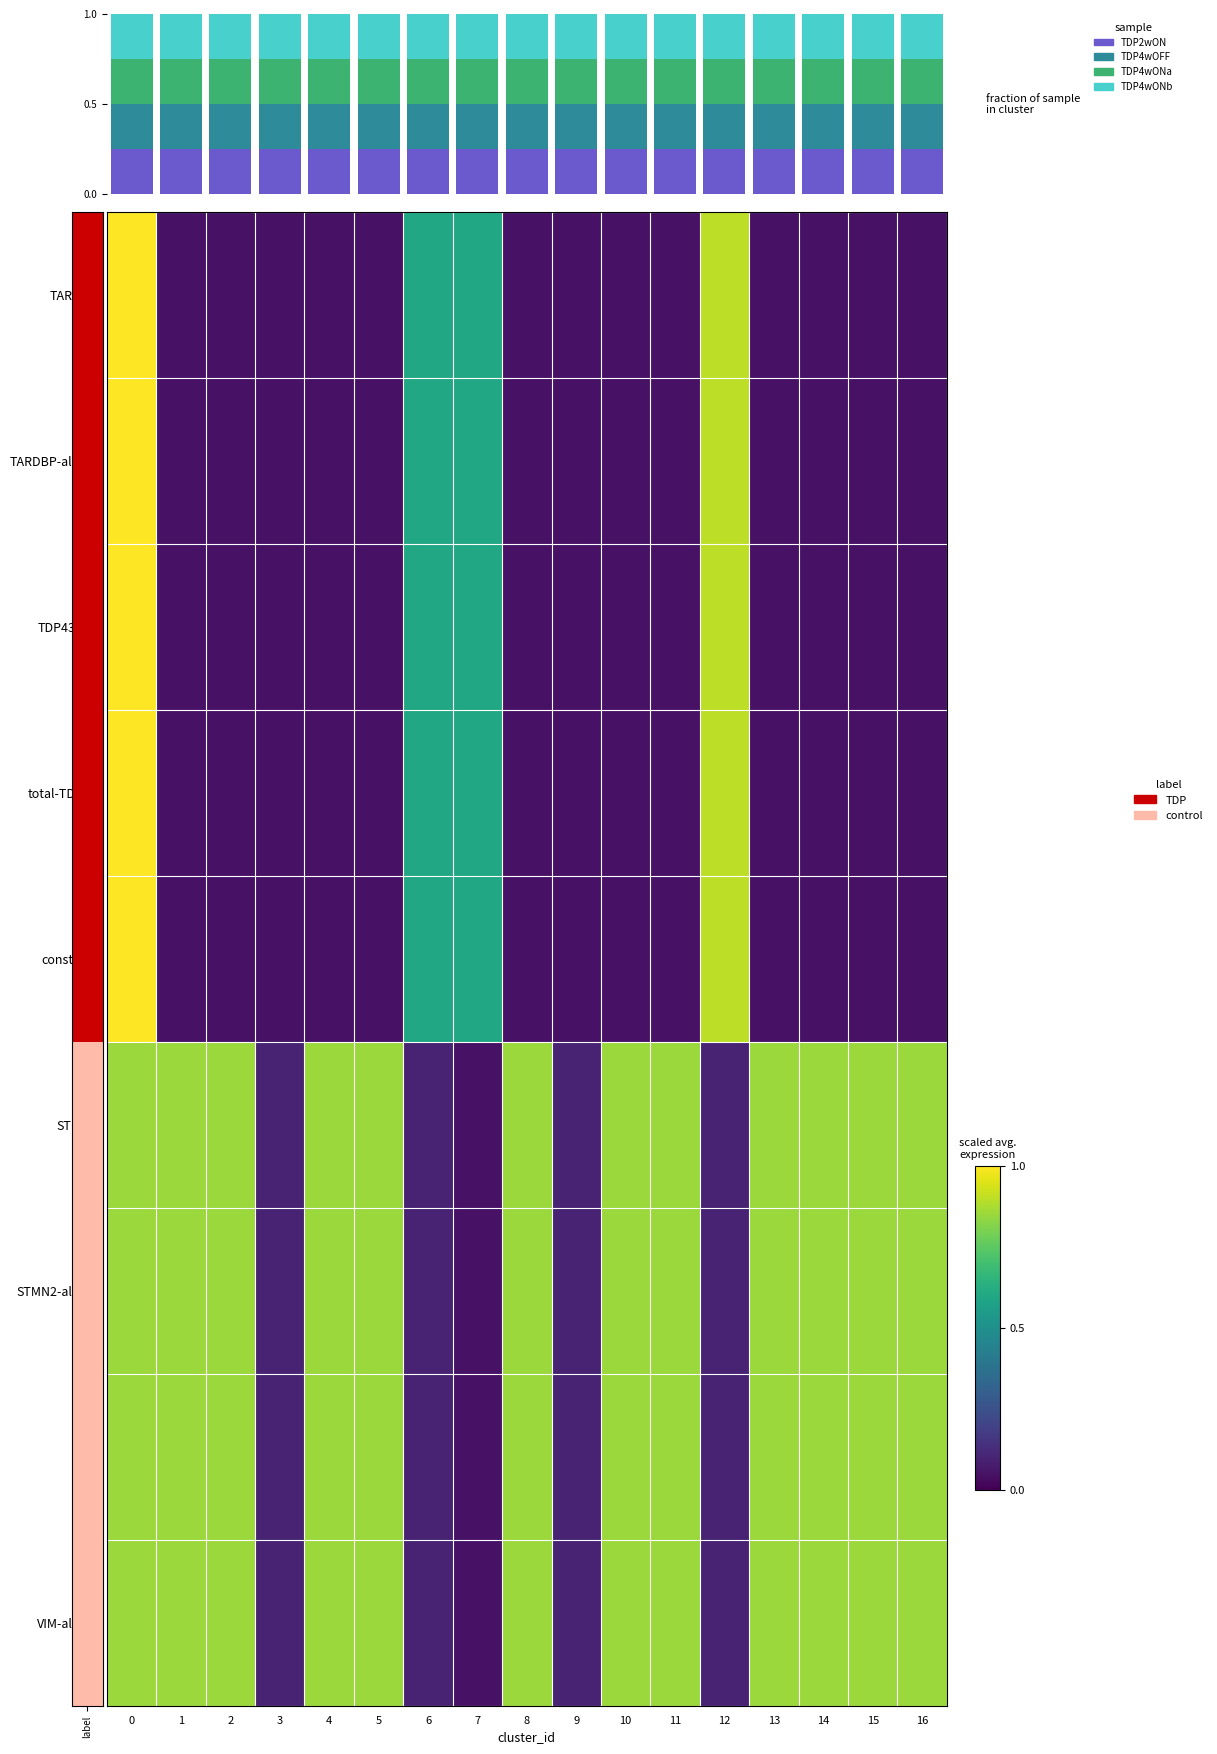

Count the number of categories in the chart.

17